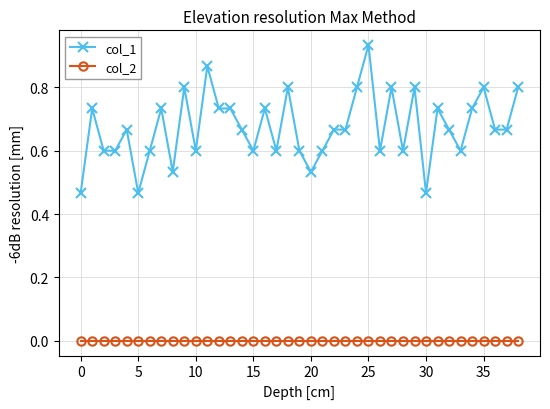

How many lines are shown in the chart?

2